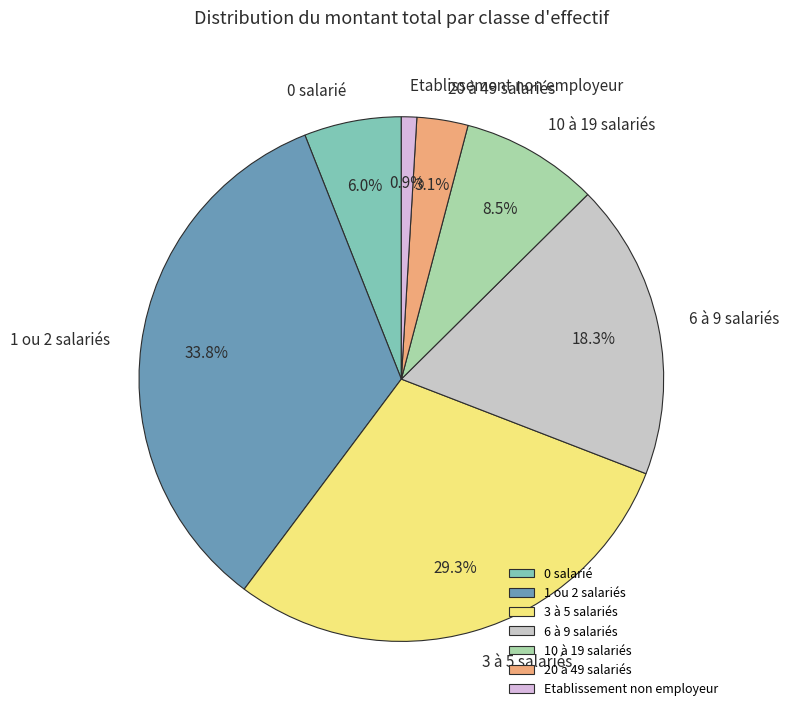

How many slices are in this pie chart?

7